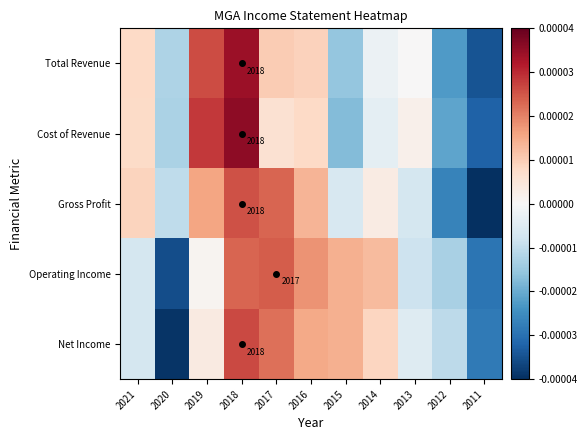

The value of Cost of Revenue at 2011 is -0.0. True or false?

False